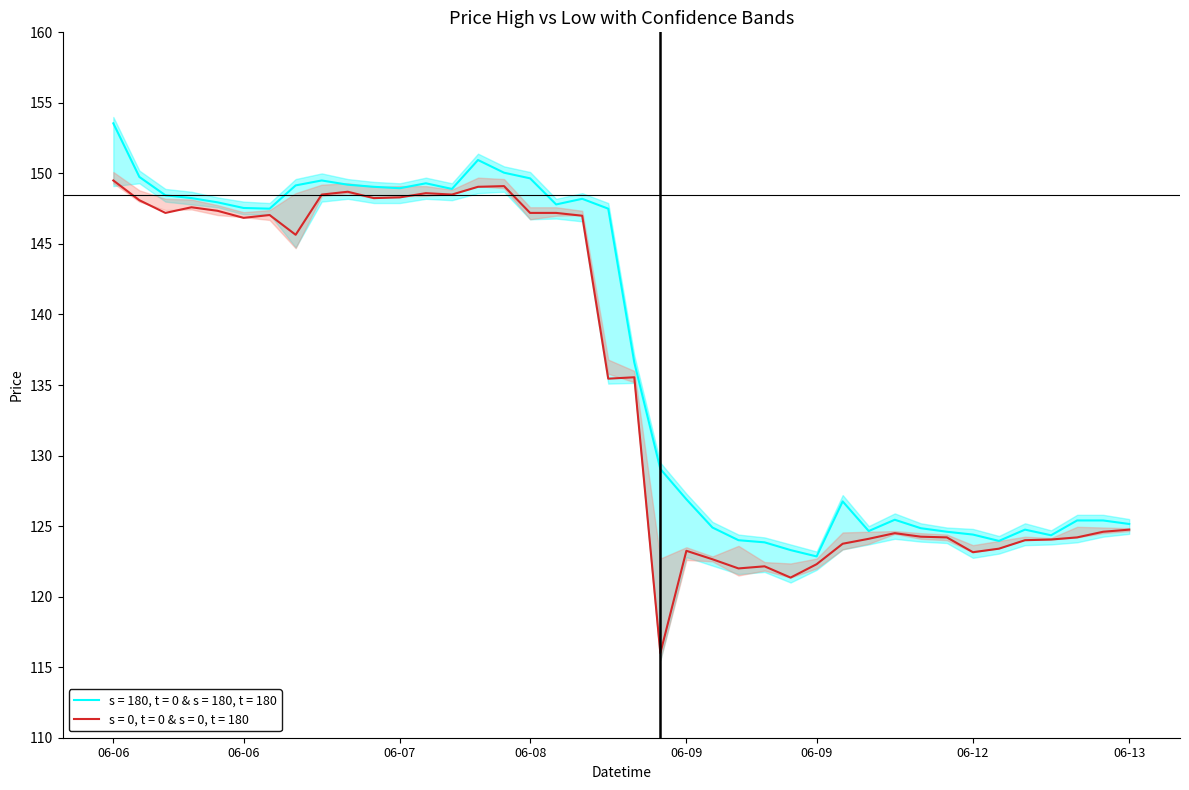

What is the difference between the Low values at 06-09 and 06-13?

1.5